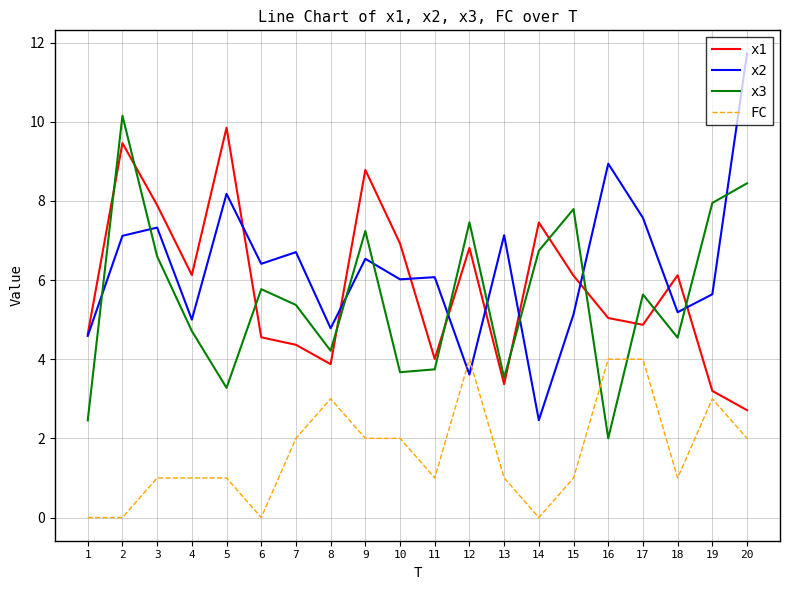

What are all the series names shown in the legend?

x1, x2, x3, FC